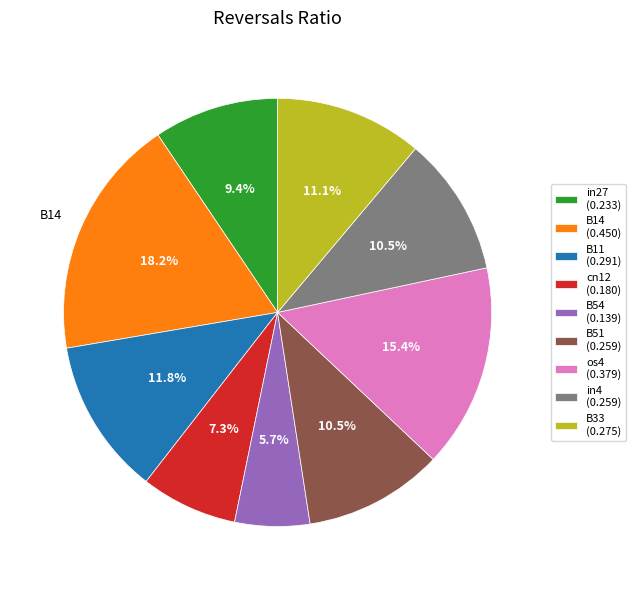

Is there a majority slice in this chart?

No